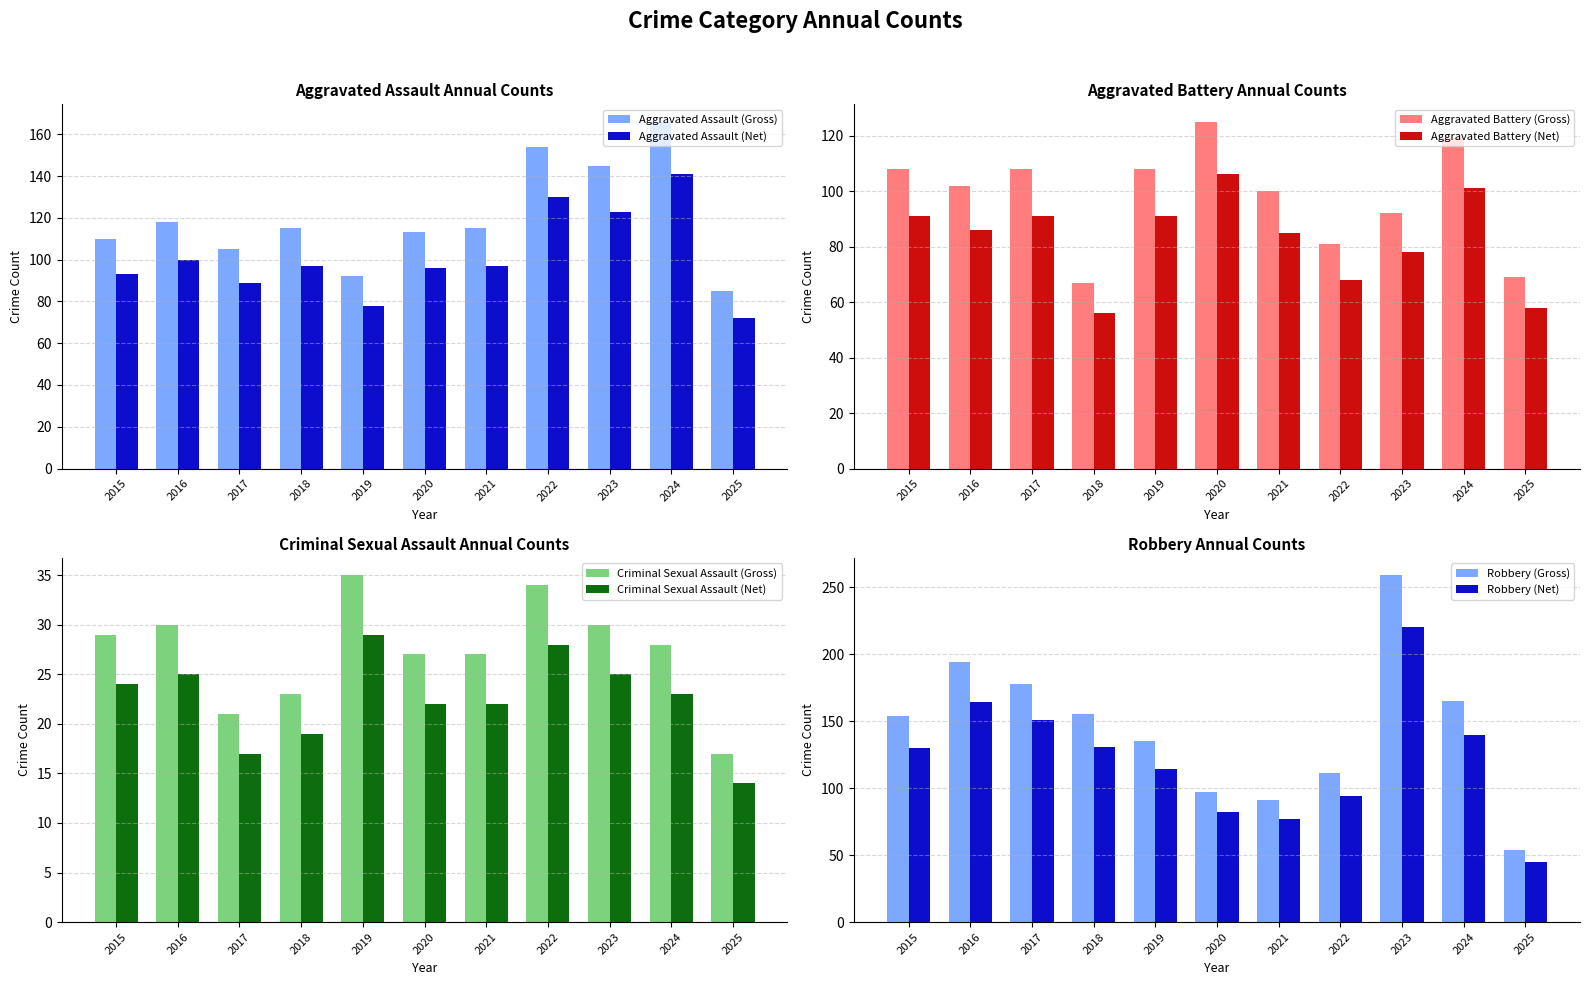

What is the difference between the highest and lowest values at 2021?

88